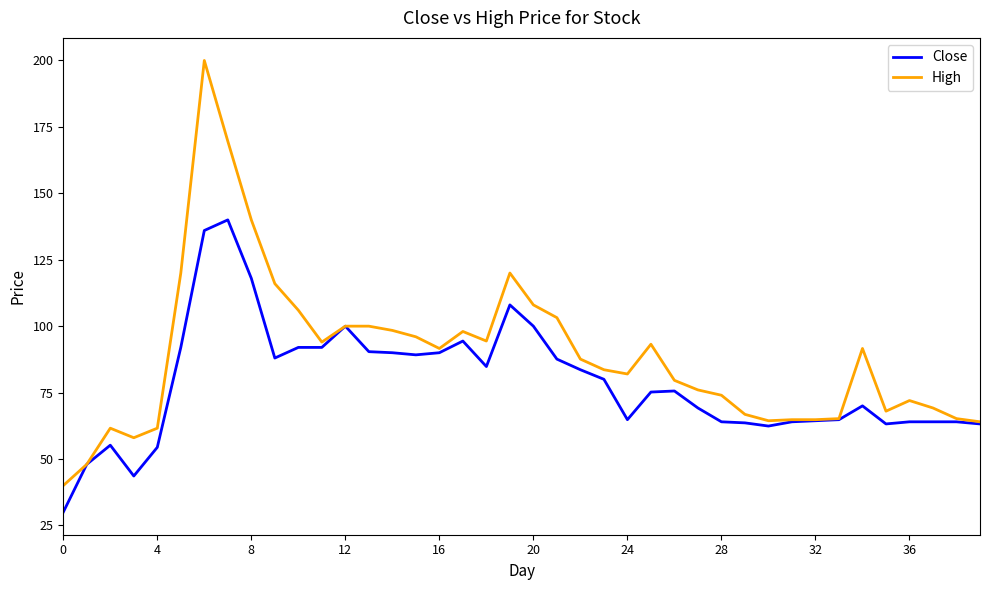

What is the minimum value shown in the chart?

30.0